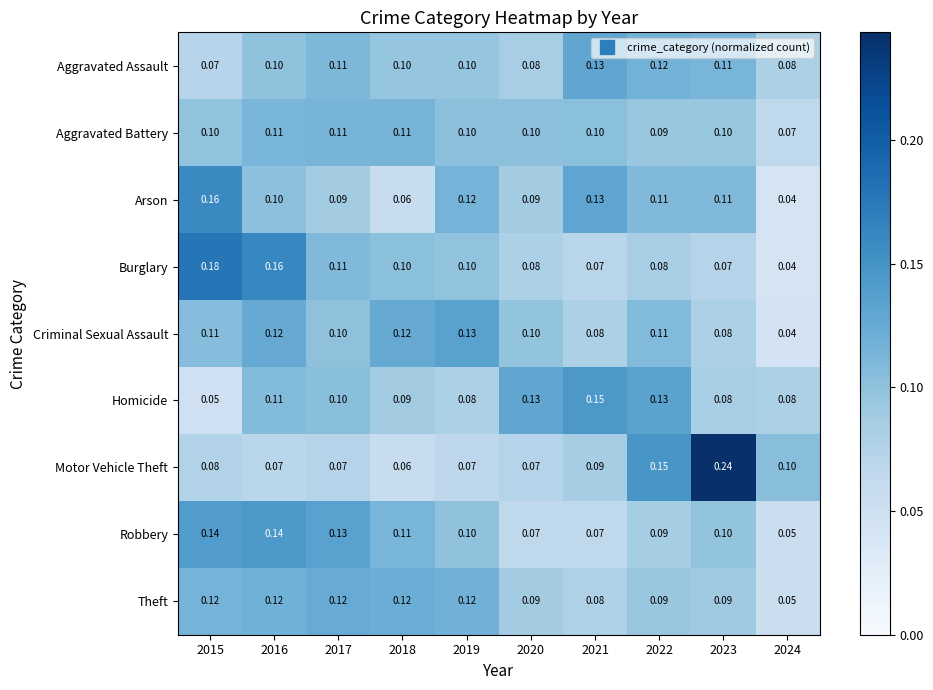

Which series has the largest total across all categories?

Arson